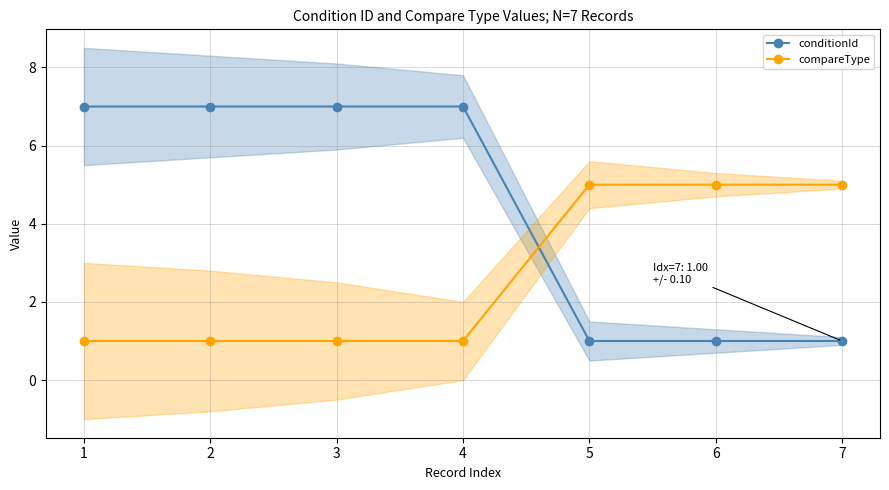

At which category is the sum across all series the highest?

1